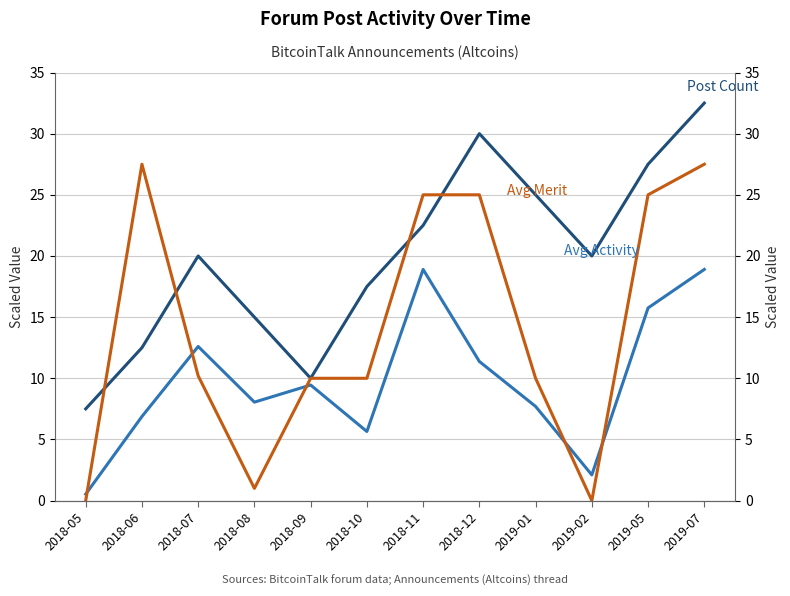

What is the maximum value shown in the chart?

32.5